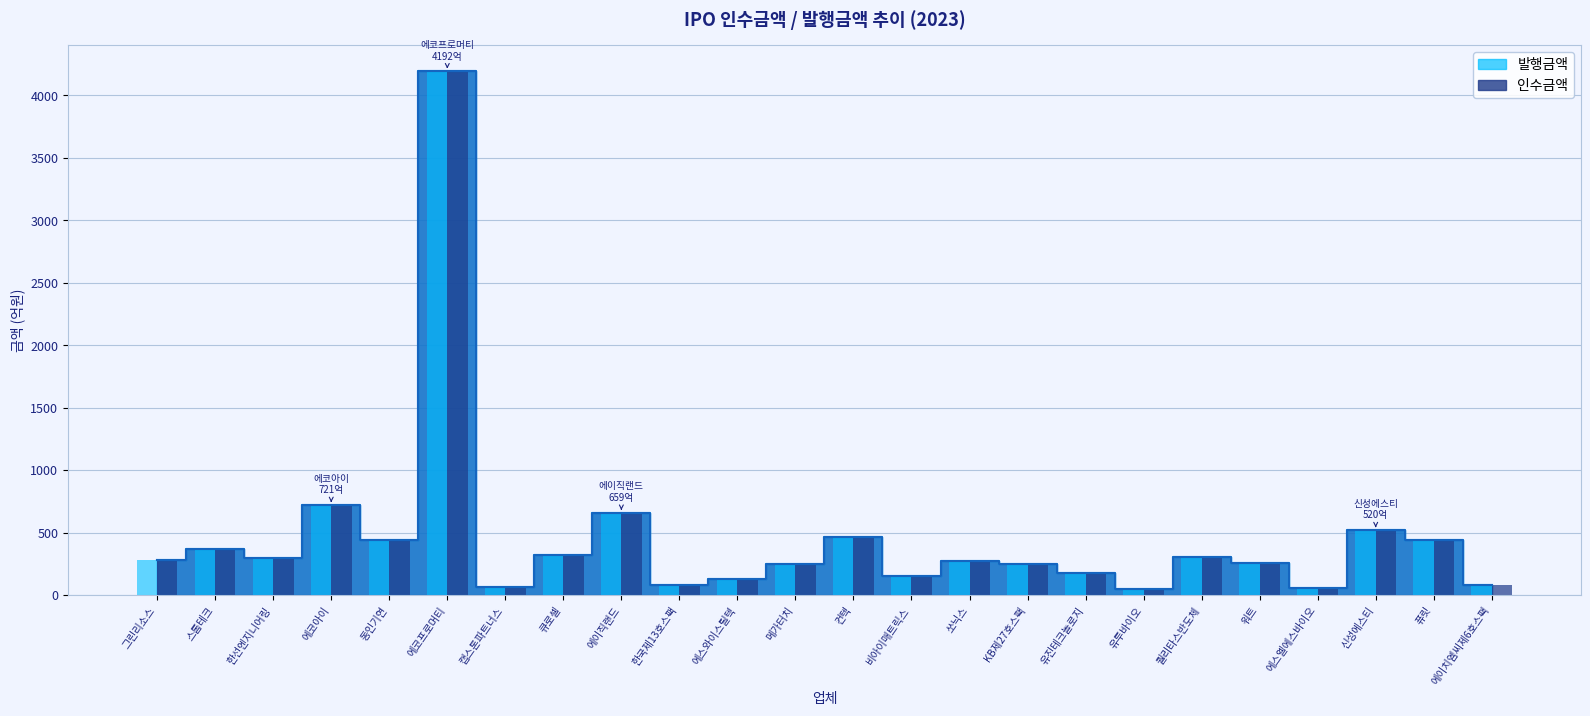

Where is 인수금액(막대) nearest to the value 2120?

에코아이